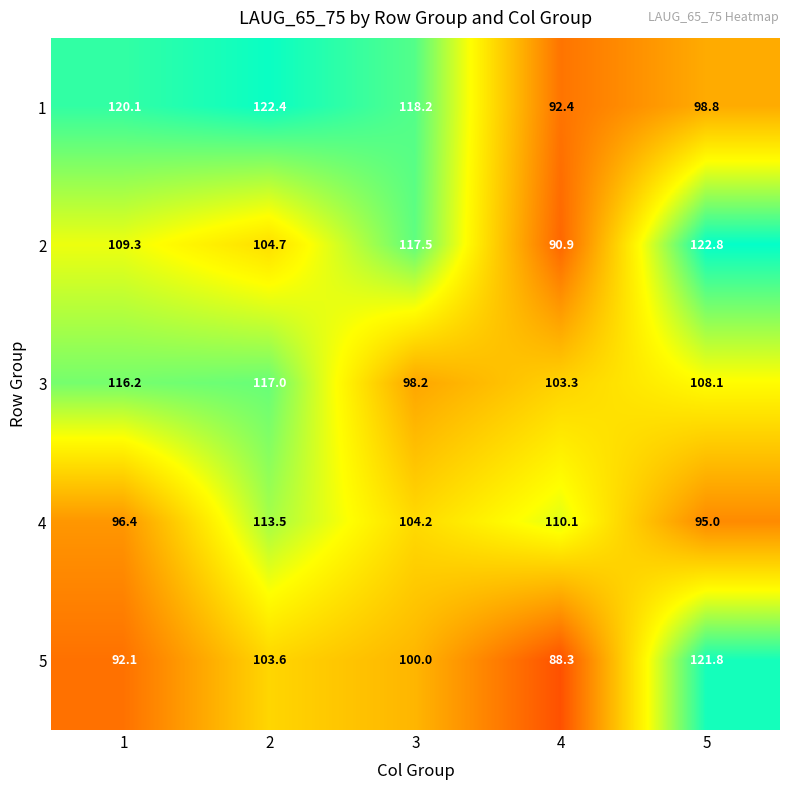

At which label is 4 closest to 104?

3